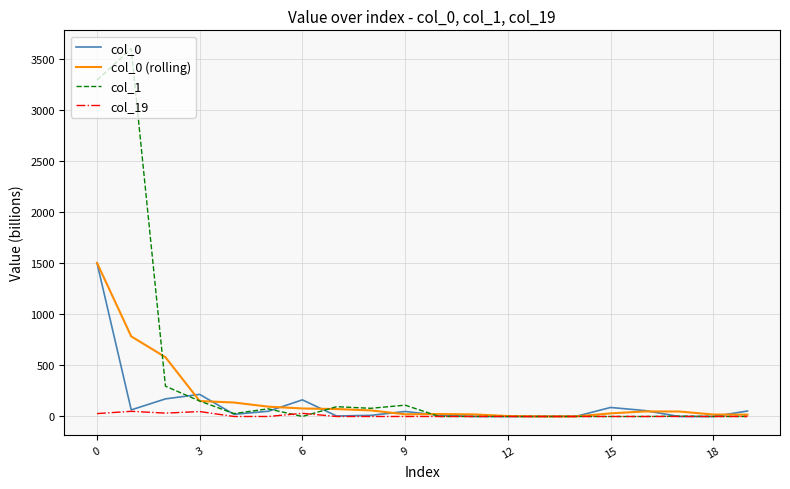

What is the difference between the maximum and second lowest values in the col_0 (rolling) series?

1504.4